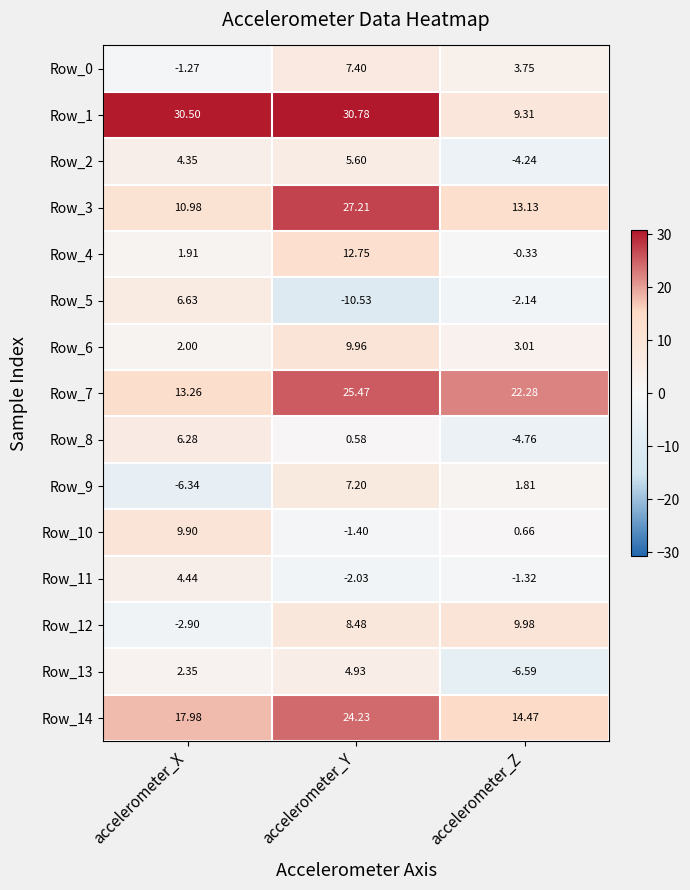

Where does the Row_5 series first go above -2?

accelerometer_X